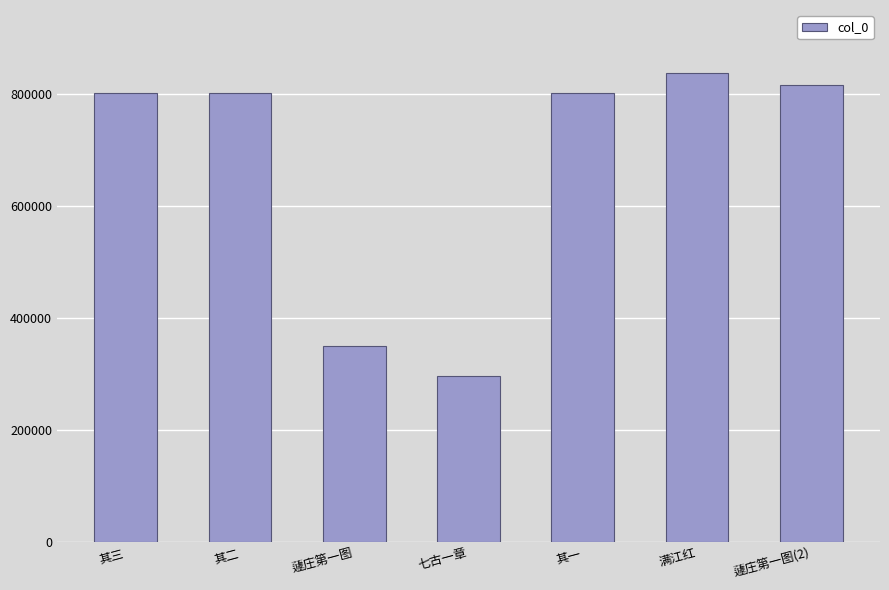

True or false: the data shows 296075 at 七古一章.

True